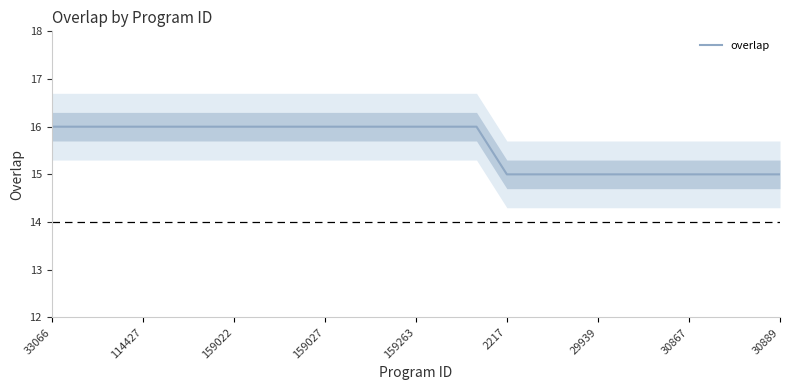

True or false: overlap has a value of 15 at 30889.

True